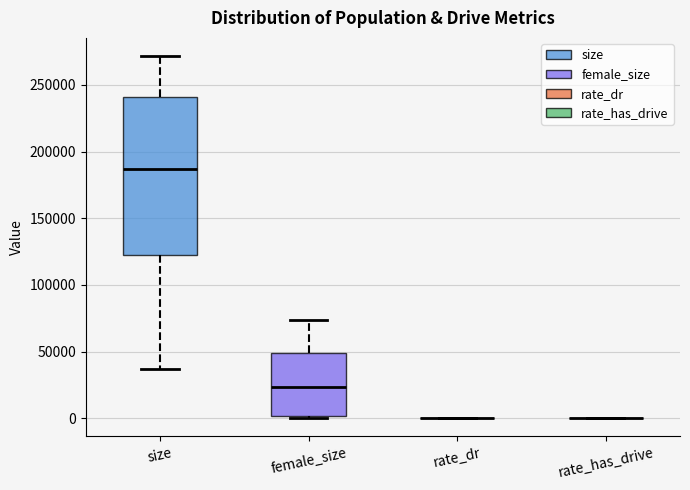

Comparing the boxes themselves (not the whiskers), which one is the tallest?

size